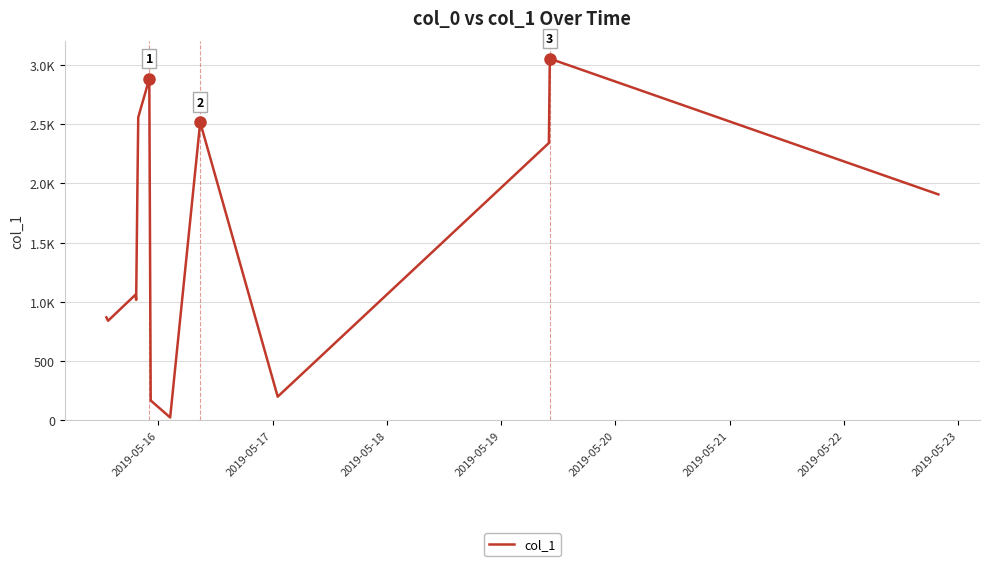

What is the sum of all values?

21400.4